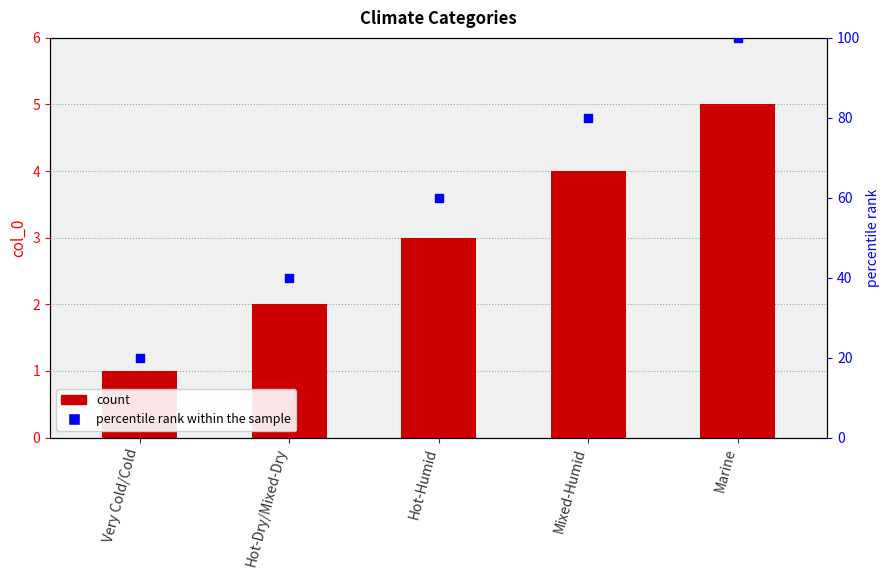

At which category is the sum across all series the highest?

Marine